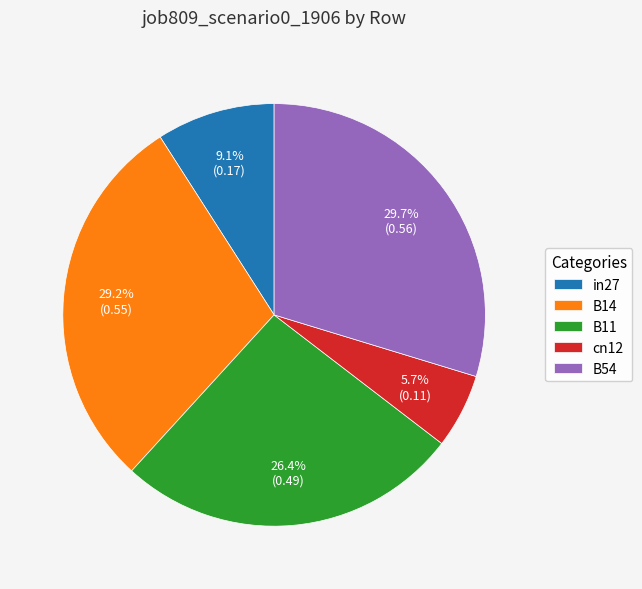

Is the sum of in27 and B11 greater than half?

No